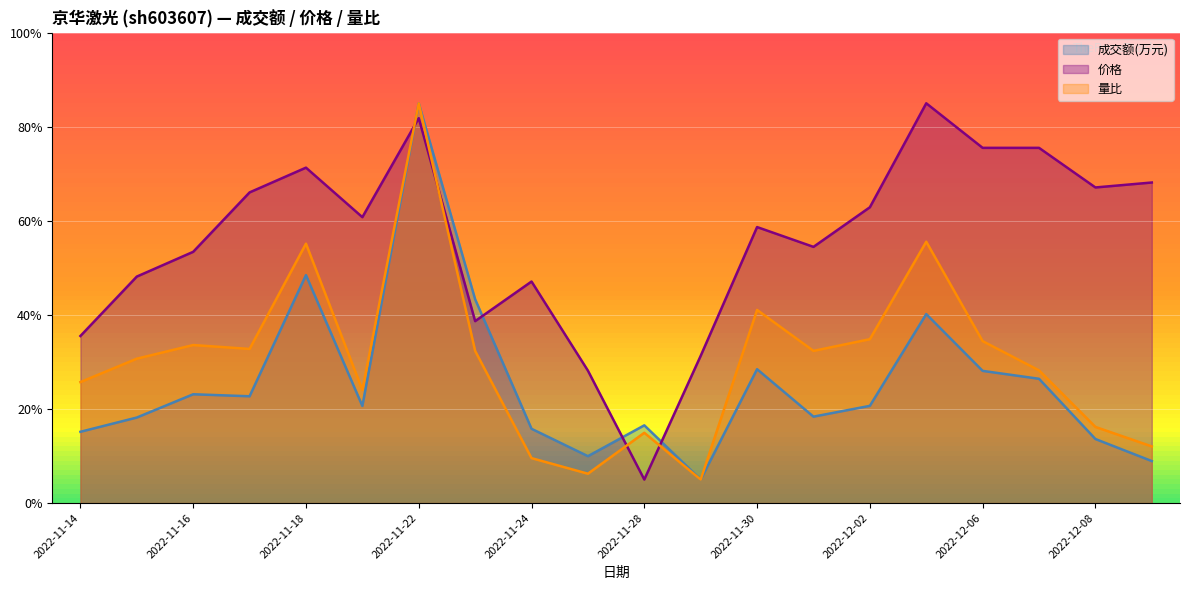

Reading right to left, transcribe all the data shown in this chart.

成交额(万元): 2022-12-09=8.9	2022-12-08=13.6	2022-12-07=26.4	2022-12-06=28.1	2022-12-05=40.2	2022-12-02=20.7	2022-12-01=18.4	2022-11-30=28.5	2022-11-29=5.0	2022-11-28=16.5	2022-11-25=10.0	2022-11-24=15.8	2022-11-23=43.3	2022-11-22=85.0	2022-11-21=20.6	2022-11-18=48.5	2022-11-17=22.7	2022-11-16=23.1	2022-11-15=18.2	2022-11-14=15.2
价格: 2022-12-09=68.2	2022-12-08=67.1	2022-12-07=75.5	2022-12-06=75.5	2022-12-05=85.0	2022-12-02=62.9	2022-12-01=54.5	2022-11-30=58.7	2022-11-29=31.3	2022-11-28=5.0	2022-11-25=28.2	2022-11-24=47.1	2022-11-23=38.7	2022-11-22=81.8	2022-11-21=60.8	2022-11-18=71.3	2022-11-17=66.1	2022-11-16=53.4	2022-11-15=48.2	2022-11-14=35.5
量比: 2022-12-09=12.0	2022-12-08=16.2	2022-12-07=28.2	2022-12-06=34.4	2022-12-05=55.6	2022-12-02=34.8	2022-12-01=32.4	2022-11-30=41.1	2022-11-29=5.0	2022-11-28=14.9	2022-11-25=6.2	2022-11-24=9.6	2022-11-23=32.4	2022-11-22=85.0	2022-11-21=24.1	2022-11-18=55.2	2022-11-17=32.8	2022-11-16=33.6	2022-11-15=30.7	2022-11-14=25.7